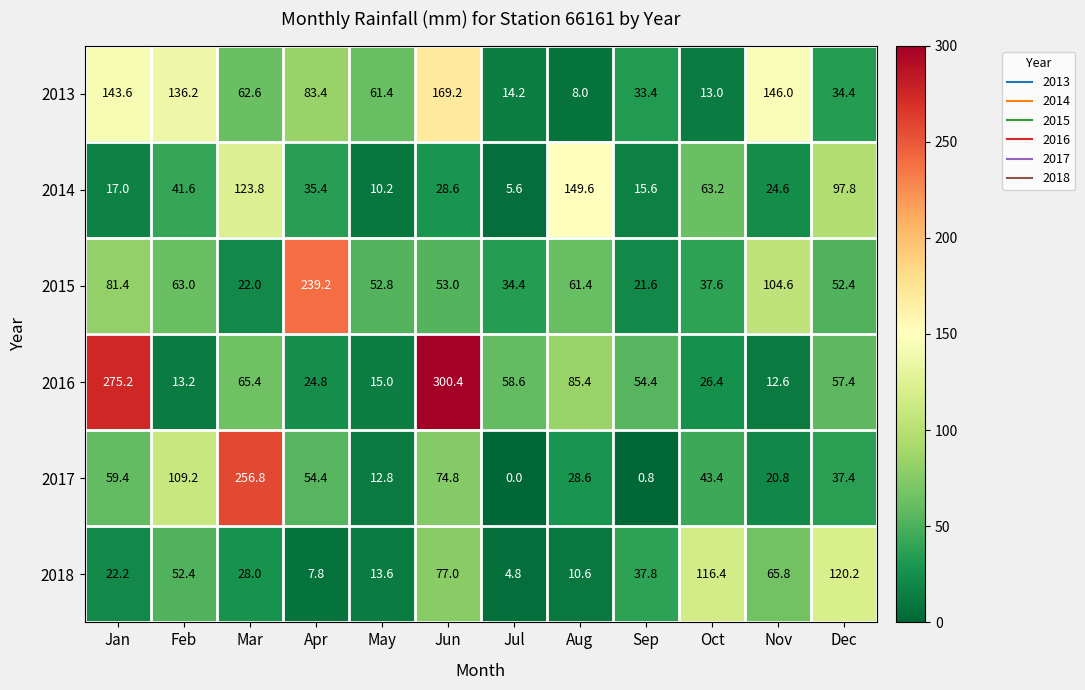

At which category is the sum across all series the highest?

Jun